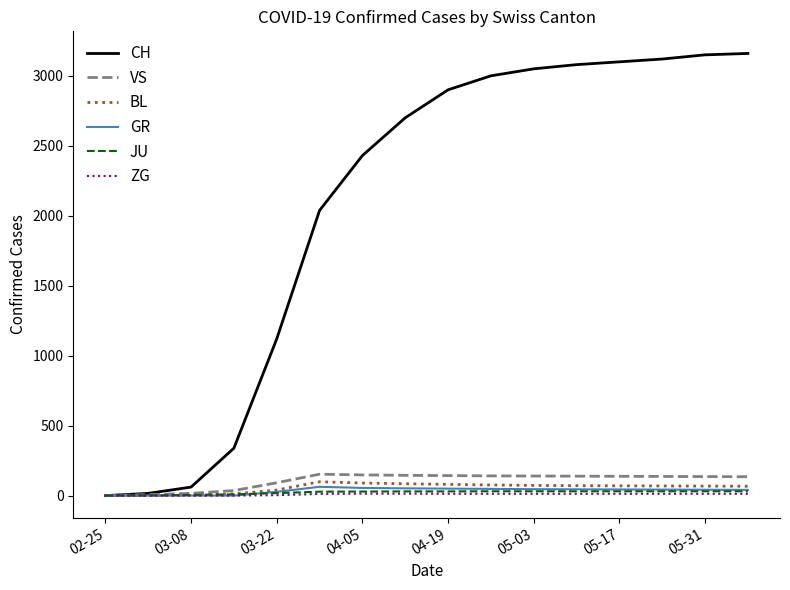

What is the maximum value shown in the chart?

3160